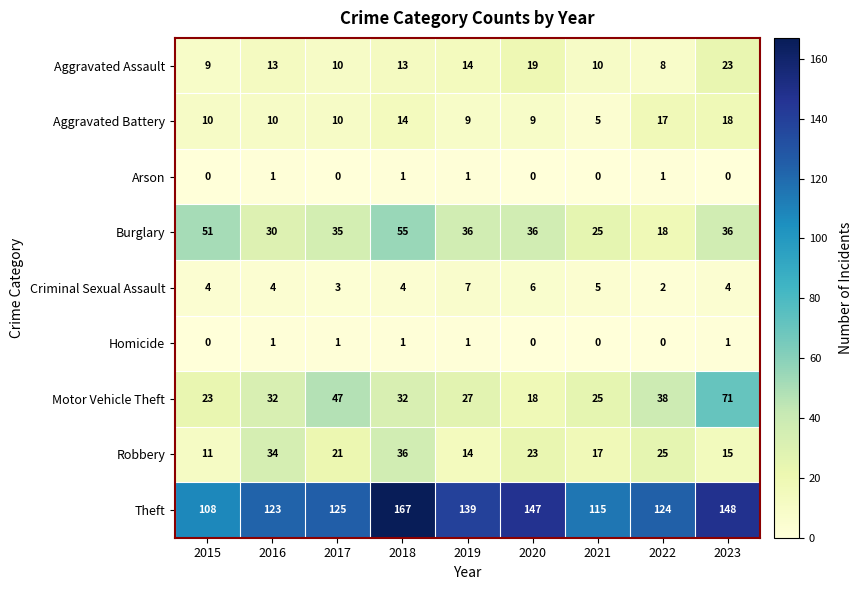

What is the average value of the Burglary series?

36